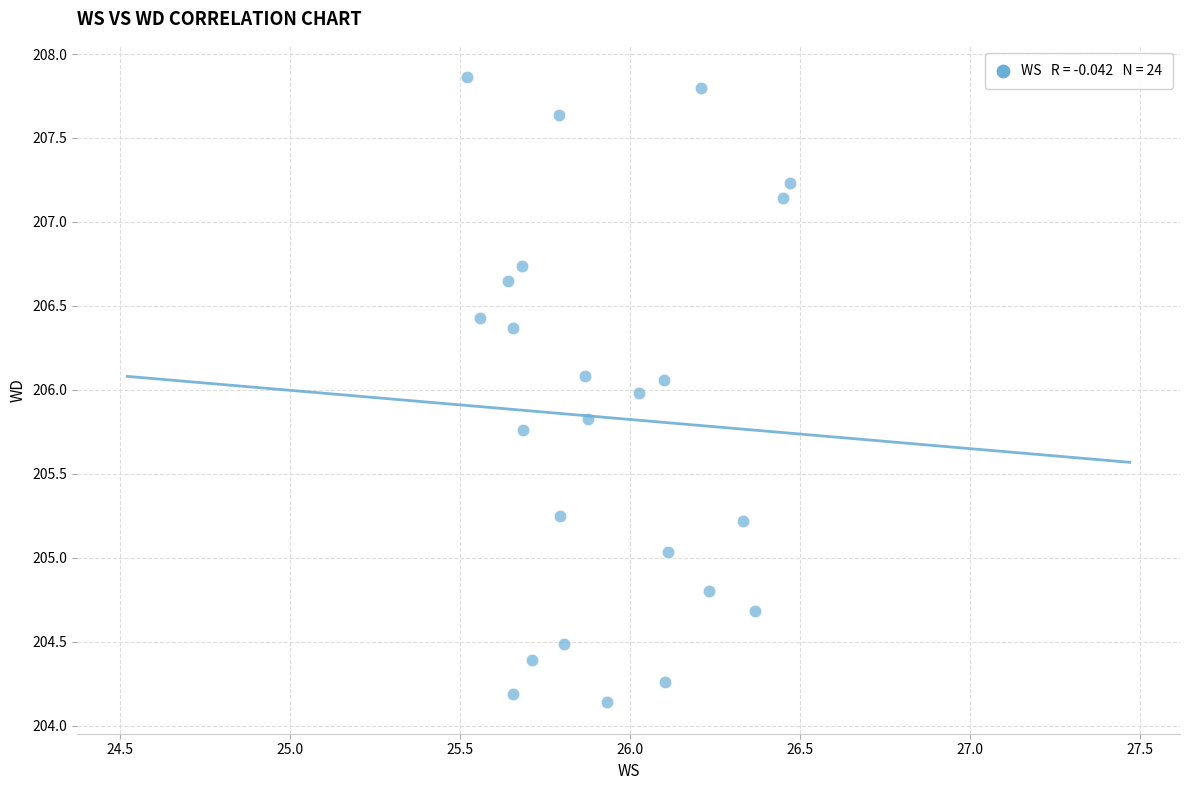

What is the range of X values (max minus min)?

0.9